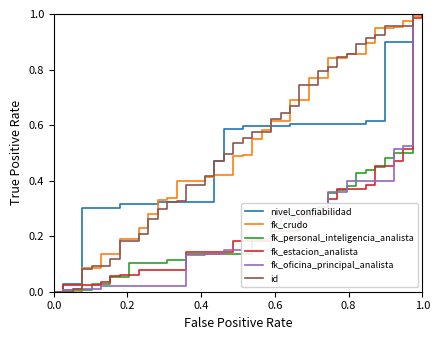

What are all the series names shown in the legend?

nivel_confiabilidad, fk_crudo, fk_personal_inteligencia_analista, fk_estacion_analista, fk_oficina_principal_analista, id